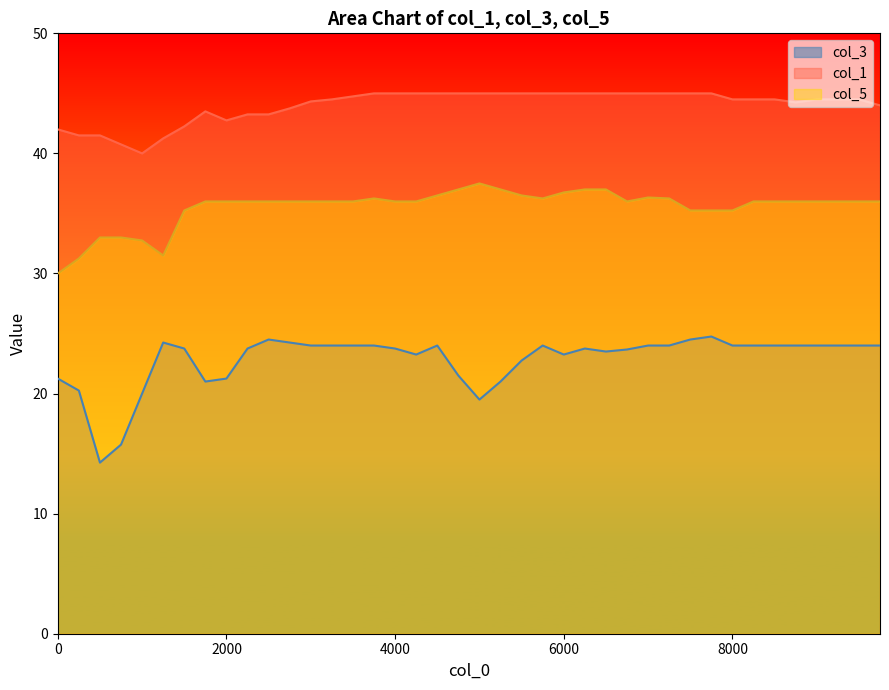

Is the value of col_5 at 7000 greater than the value of col_3 at 4000?

Yes